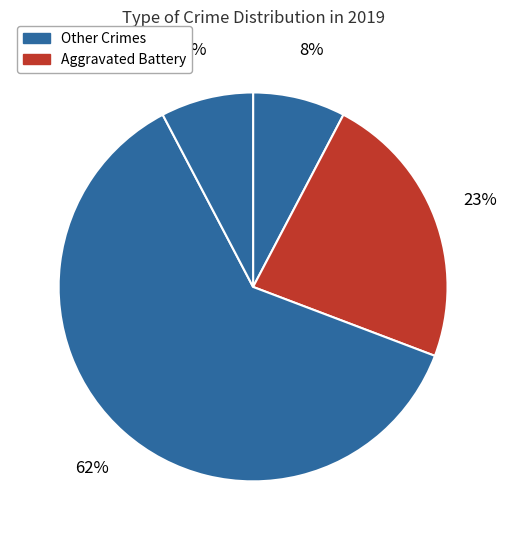

How many segments does this pie chart have?

4